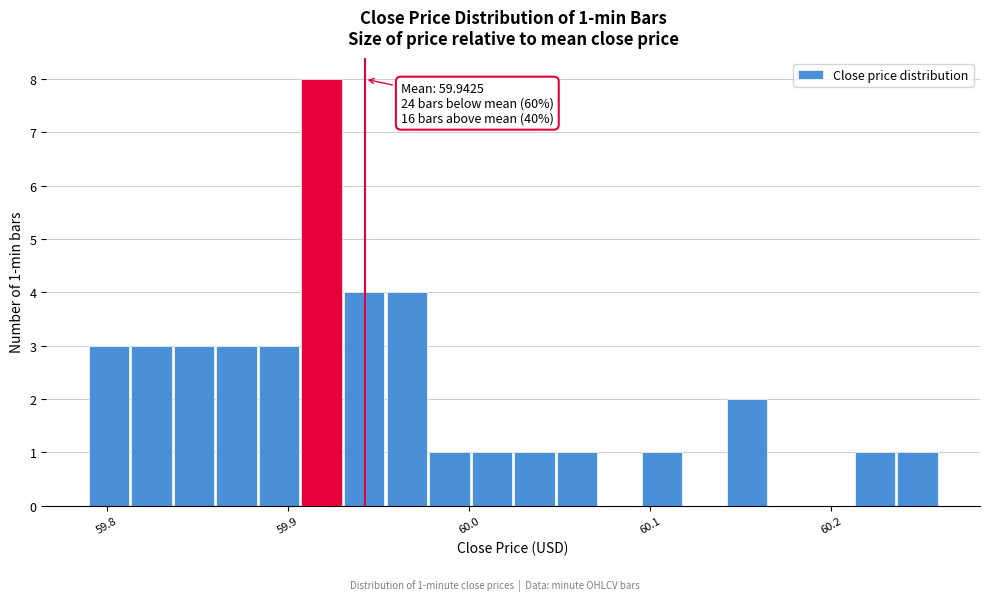

Around what value on the x-axis is the tallest bar? Give the approximate position of its centre, as read against the axis.

59.92